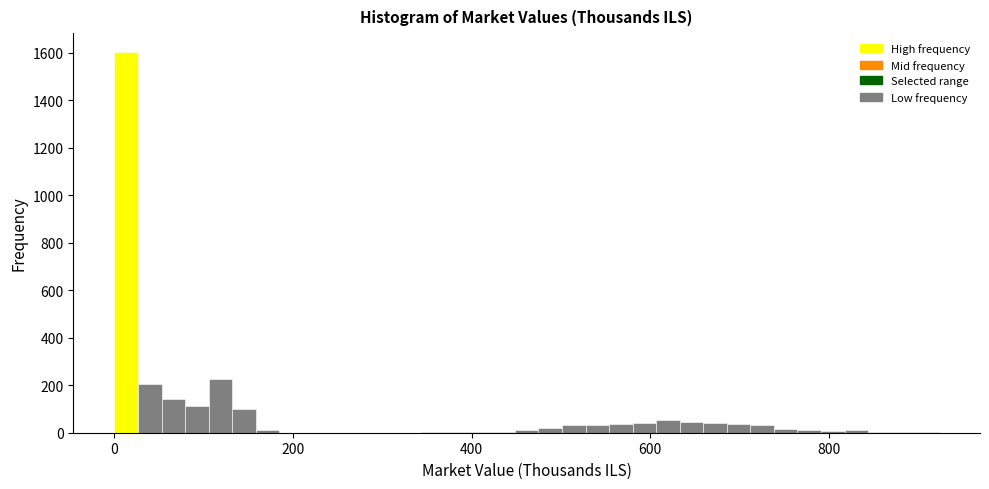

Read against the x-axis, roughly where is the centre of the tallest bar?

20